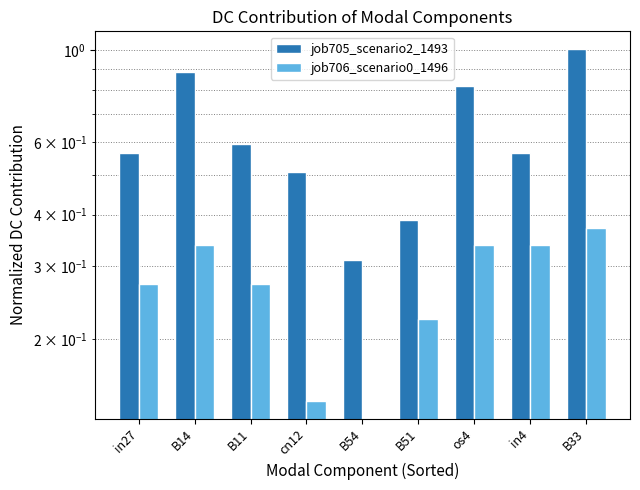

What is the total value across all series at in27?

0.8